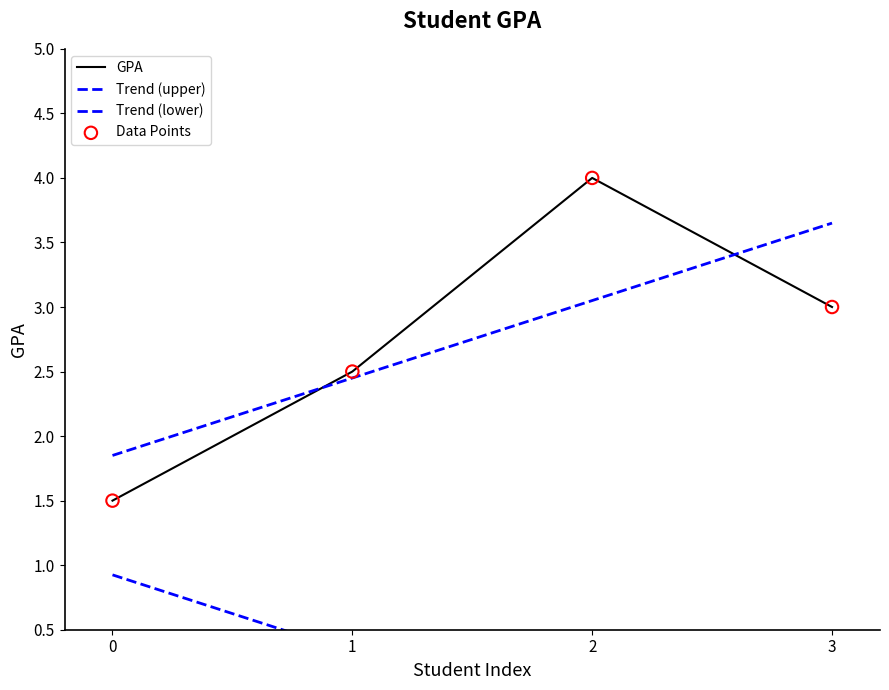

What is the change in value from 0 to 2?

+2.5